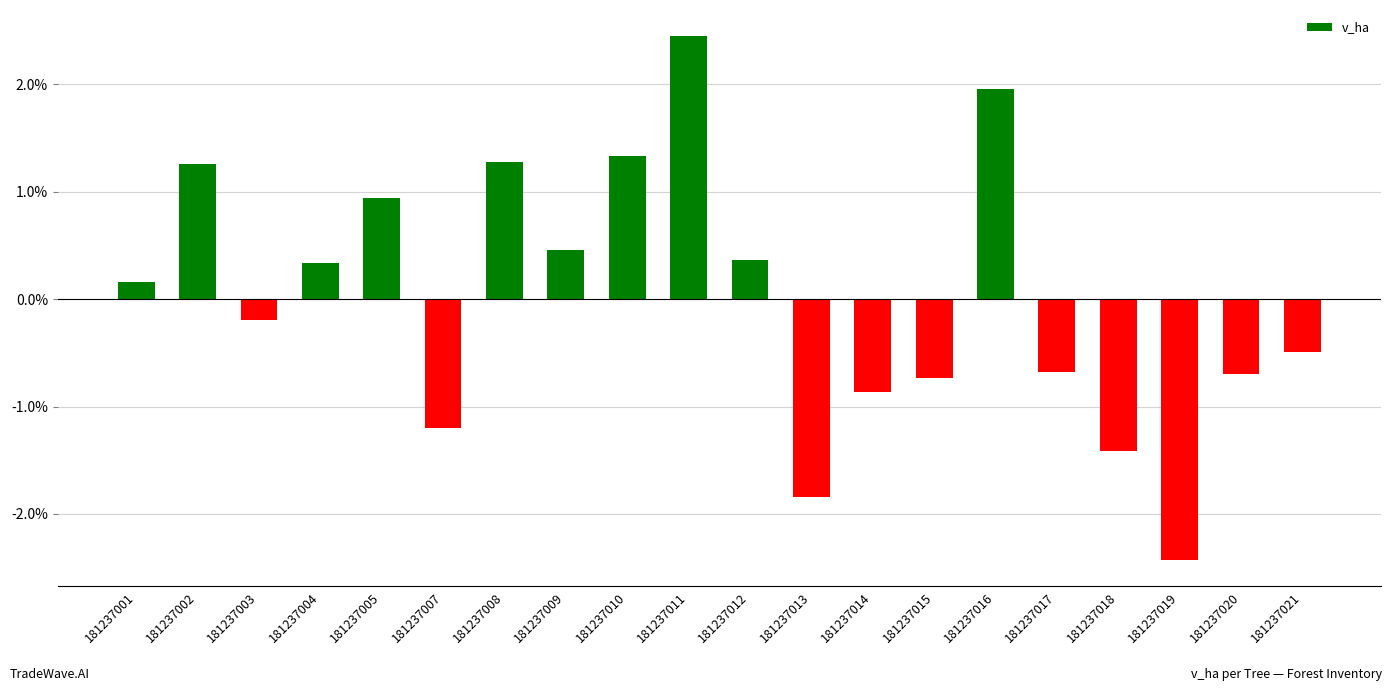

Is it true that the value at 181237008 is 1.3?

True